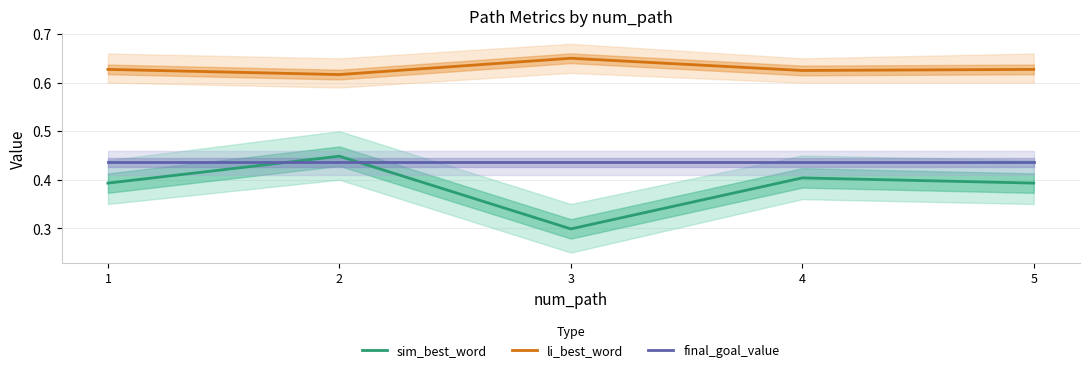

Rank the series by their average value, from lowest to highest.

sim_best_word, final_goal_value, li_best_word